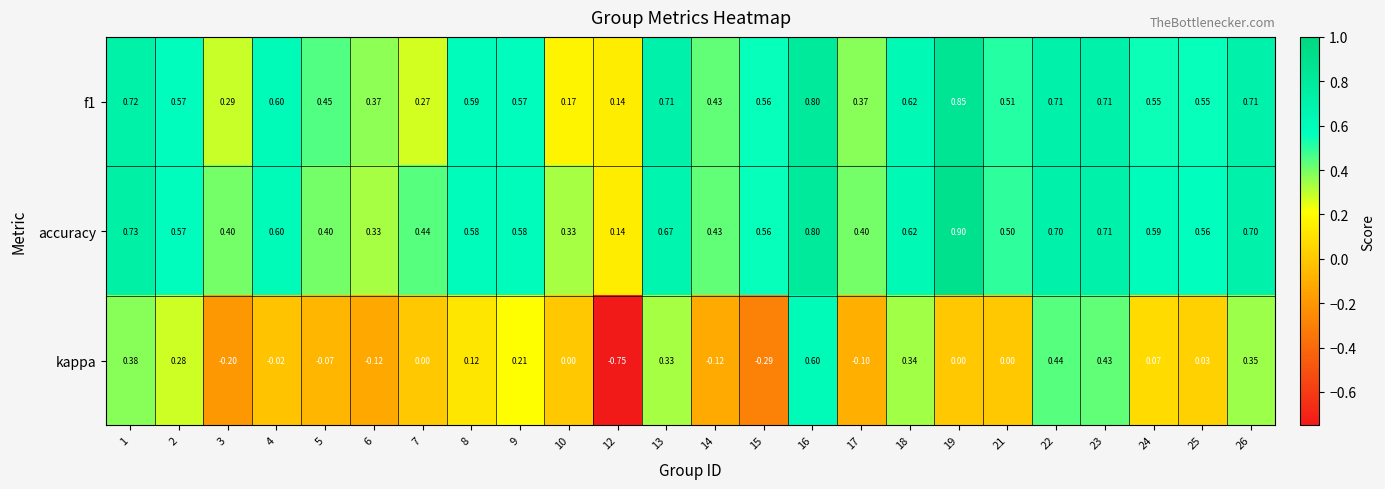

Which series has the largest total across all categories?

accuracy